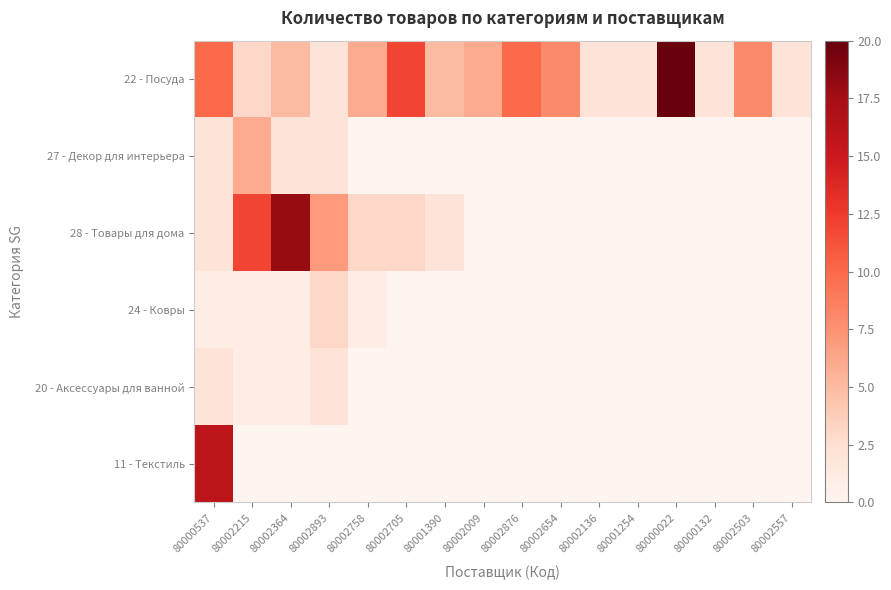

Reading left to right, list all the values displayed in this chart.

22 - Посуда: 80000537=10	80002215=3	80002364=5	80002893=2	80002758=6	80002705=12	80001390=5	80002009=6	80002876=10	80002654=8	80002136=2	80001254=2	80000022=20	80000132=2	80002503=8	80002557=2
27 - Декор для интерьера: 80000537=2	80002215=6	80002364=2	80002893=2	80002758=0	80002705=0	80001390=0	80002009=0	80002876=0	80002654=0	80002136=0	80001254=0	80000022=0	80000132=0	80002503=0	80002557=0
28 - Товары для дома: 80000537=2	80002215=12	80002364=18	80002893=7	80002758=3	80002705=3	80001390=2	80002009=0	80002876=0	80002654=0	80002136=0	80001254=0	80000022=0	80000132=0	80002503=0	80002557=0
24 - Ковры: 80000537=1	80002215=1	80002364=1	80002893=3	80002758=1	80002705=0	80001390=0	80002009=0	80002876=0	80002654=0	80002136=0	80001254=0	80000022=0	80000132=0	80002503=0	80002557=0
20 - Аксессуары для ванной: 80000537=2	80002215=1	80002364=1	80002893=2	80002758=0	80002705=0	80001390=0	80002009=0	80002876=0	80002654=0	80002136=0	80001254=0	80000022=0	80000132=0	80002503=0	80002557=0
11 - Текстиль: 80000537=16	80002215=0	80002364=0	80002893=0	80002758=0	80002705=0	80001390=0	80002009=0	80002876=0	80002654=0	80002136=0	80001254=0	80000022=0	80000132=0	80002503=0	80002557=0